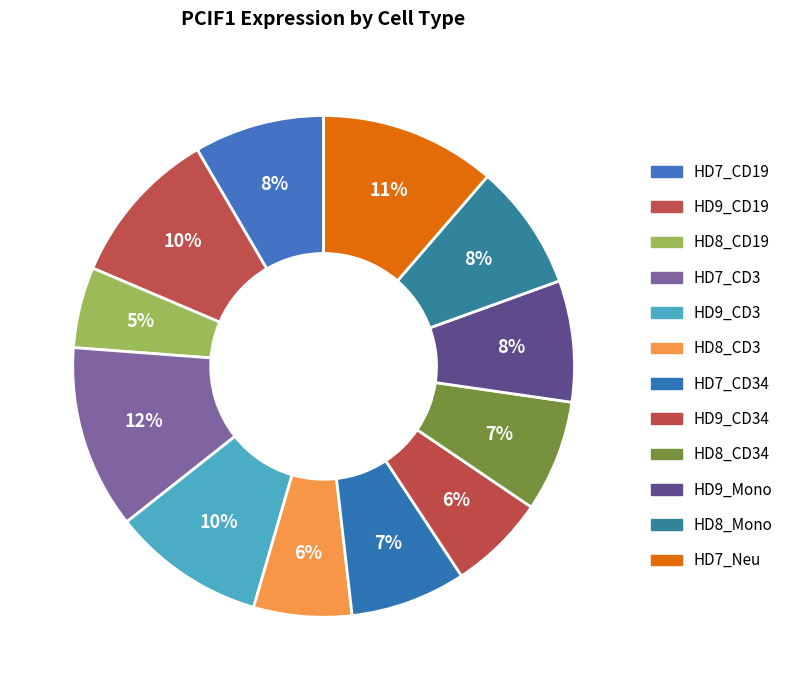

What is the smallest slice in the pie chart?

HD8_CD19